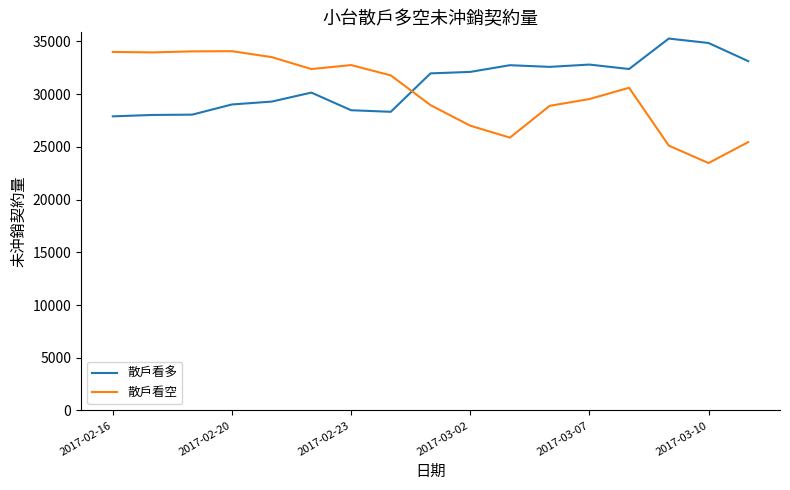

What is the maximum value shown in the chart?

35273